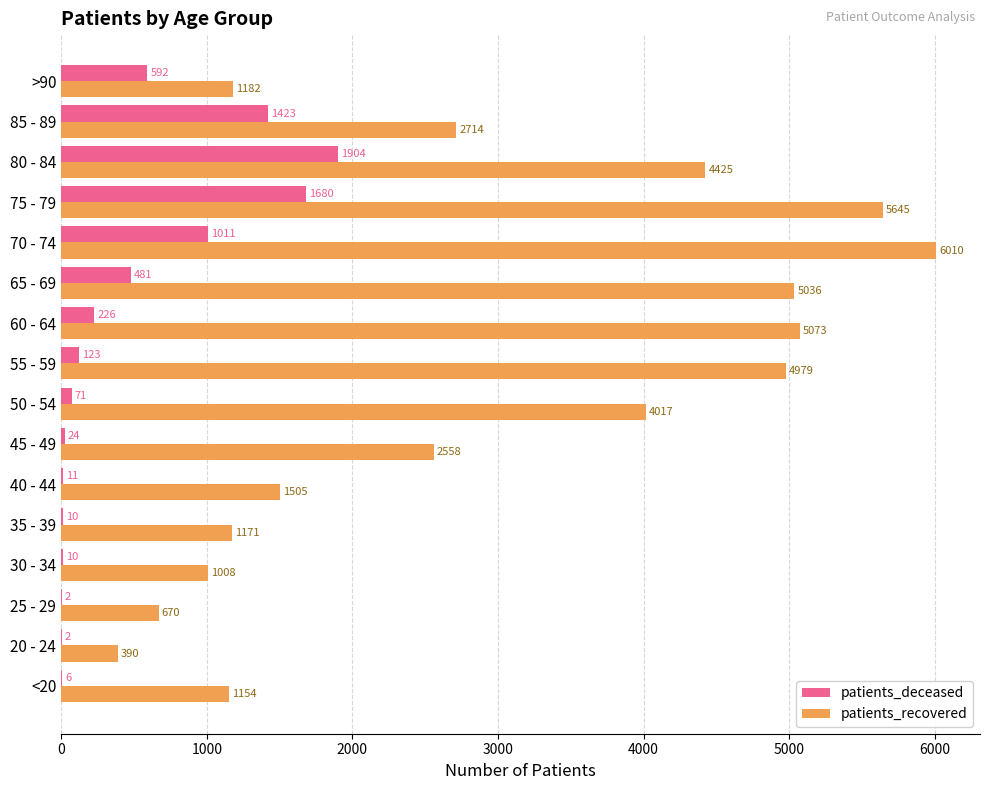

What are all the series names shown in the legend?

patients_deceased, patients_recovered